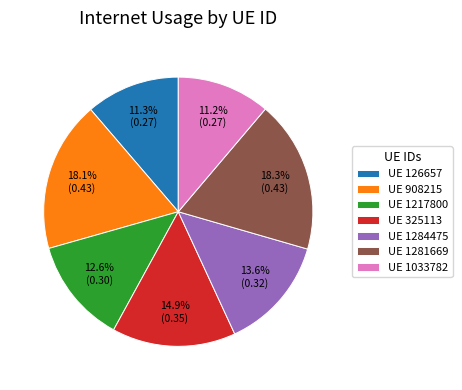

Which has a higher value, UE 325113 or UE 1217800?

UE 325113